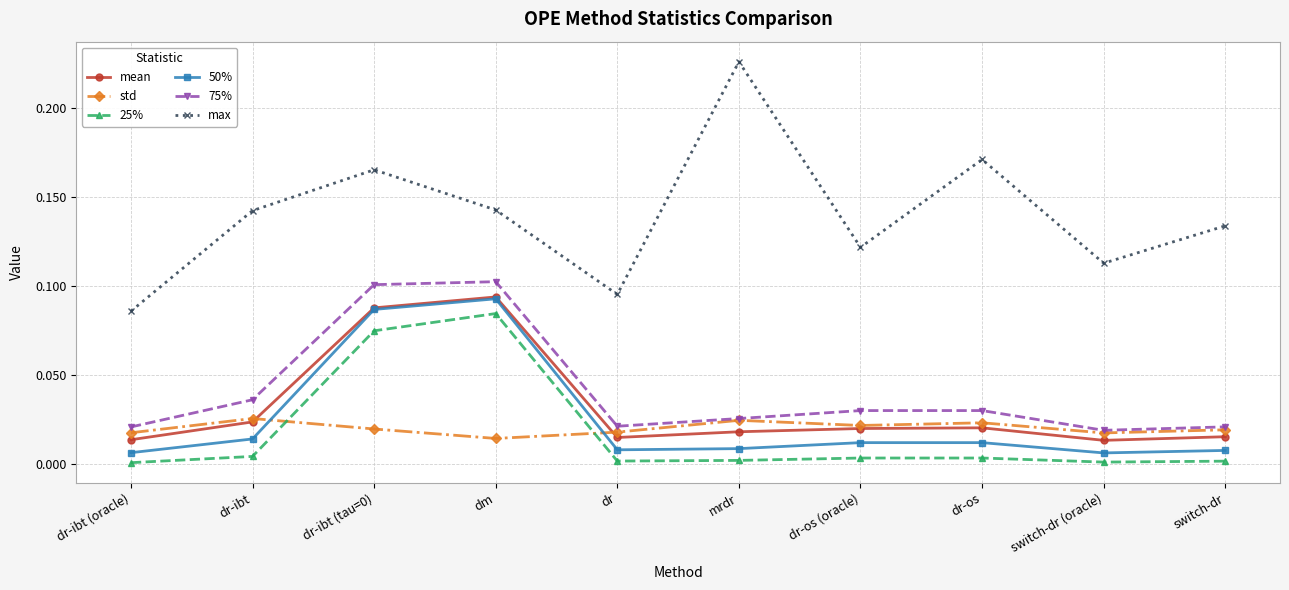

Which label corresponds to the largest value in the chart?

mrdr